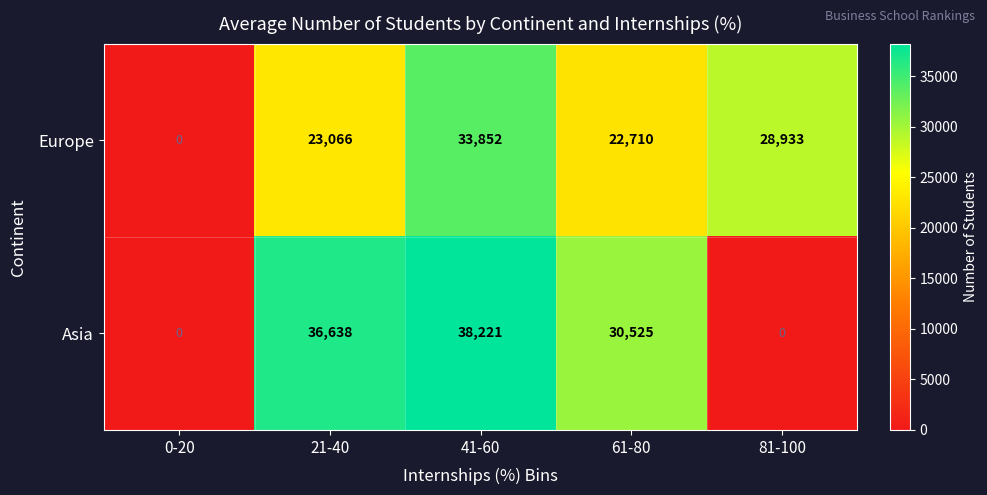

At which category is the sum across all series the highest?

41-60